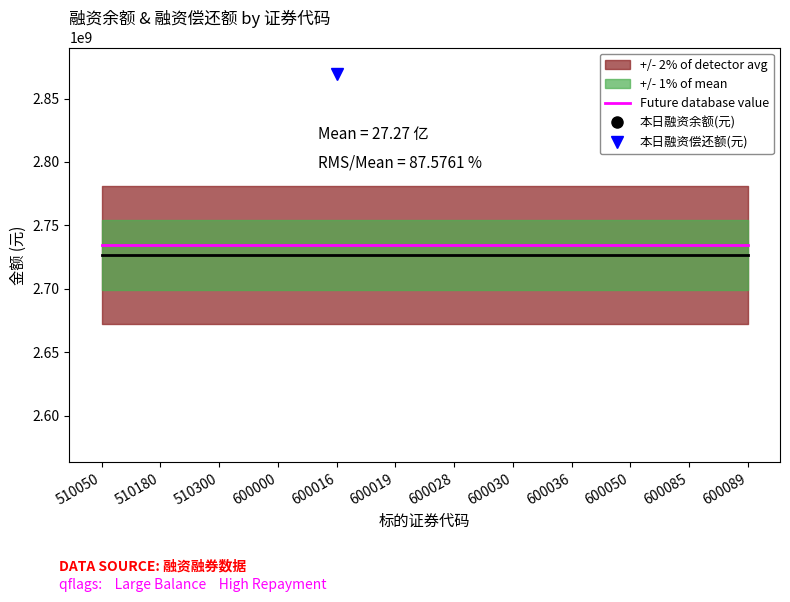

Is this an area chart (filled region under the line)?

No